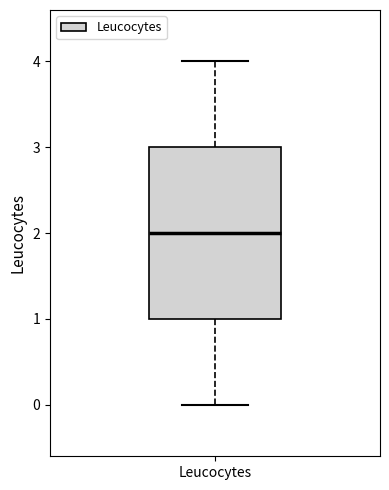

Where does the lower whisker of the box for Leucocytes end on the y-axis? The values are not printed on the chart, so give them approximately, as read against the axis.

0